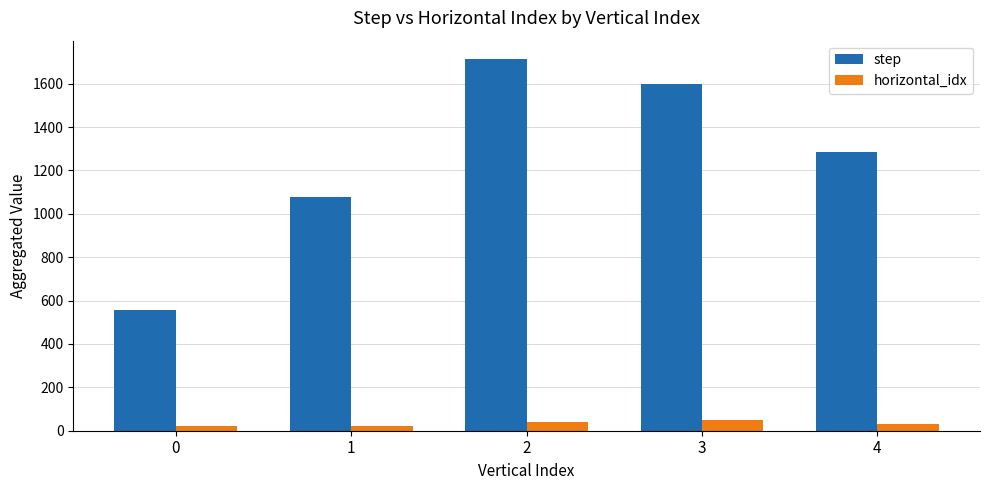

How many values in the horizontal_idx series are below 31?

2